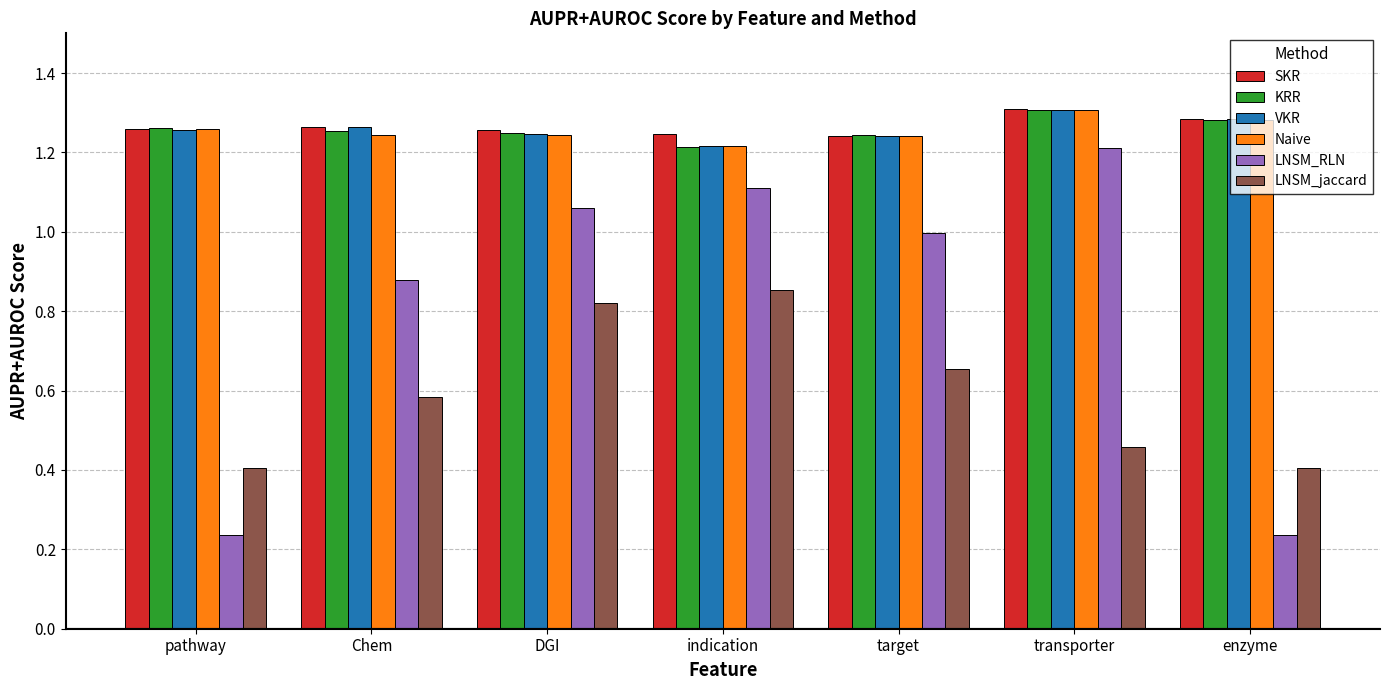

What is the sum of the LNSM_RLN values at Chem and DGI?

1.9